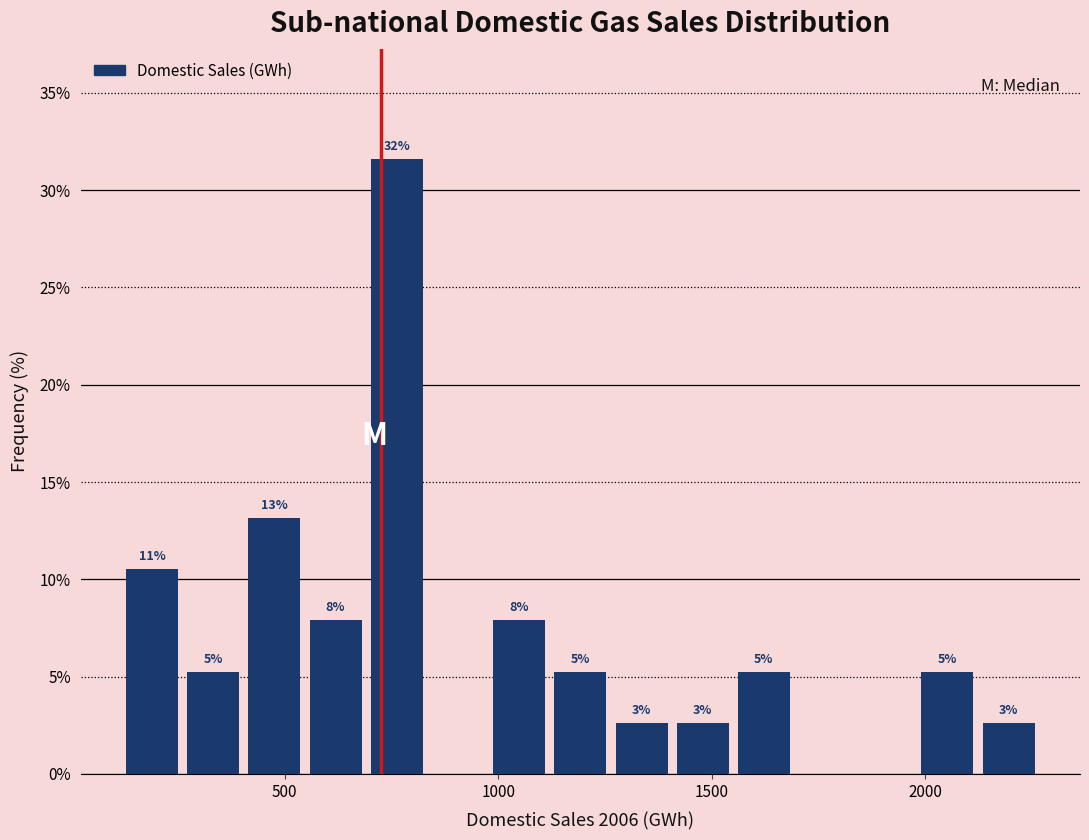

Around what value on the x-axis is the tallest bar? Give the approximate position of its centre, as read against the axis.

750